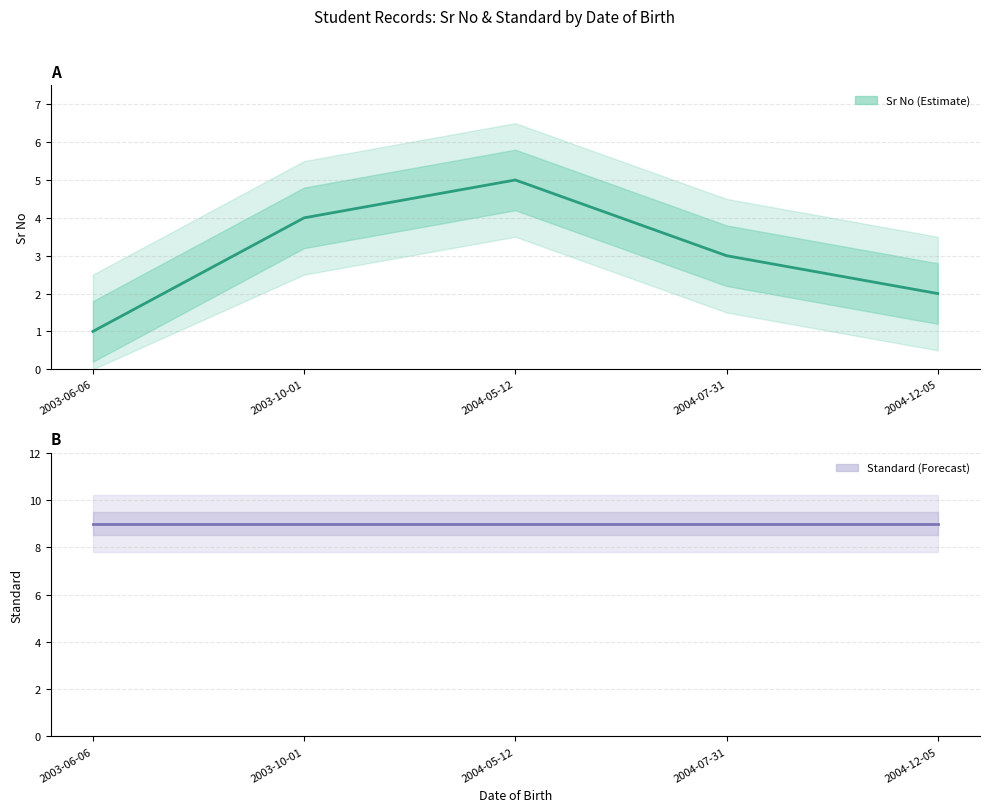

True or false: Standard and Sr No intersect in this chart.

False